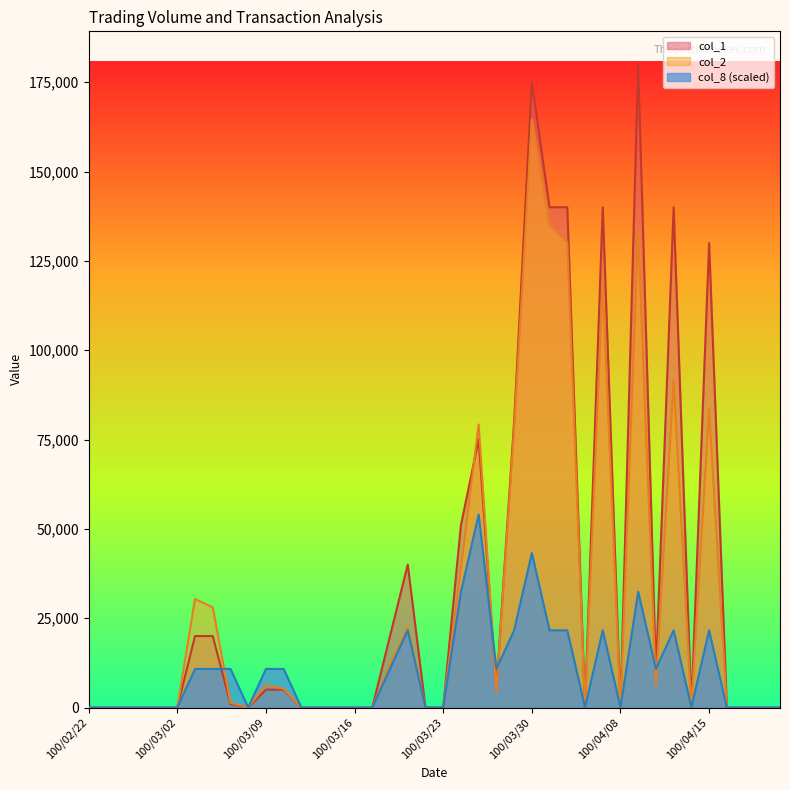

What is the sum of all col_8 values?

399600